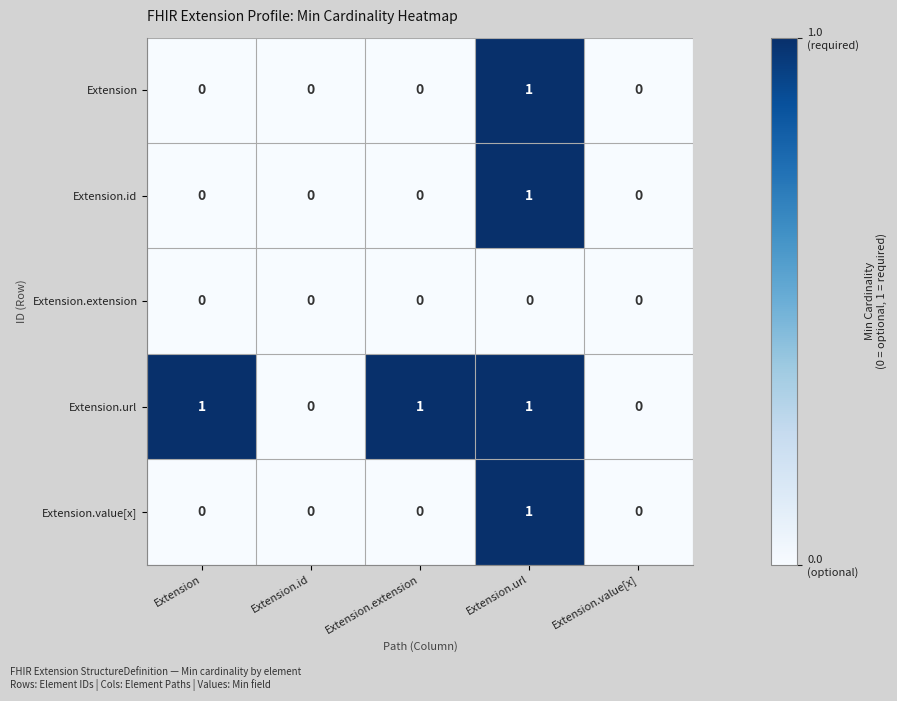

What is the sum of all Extension.url values?

3